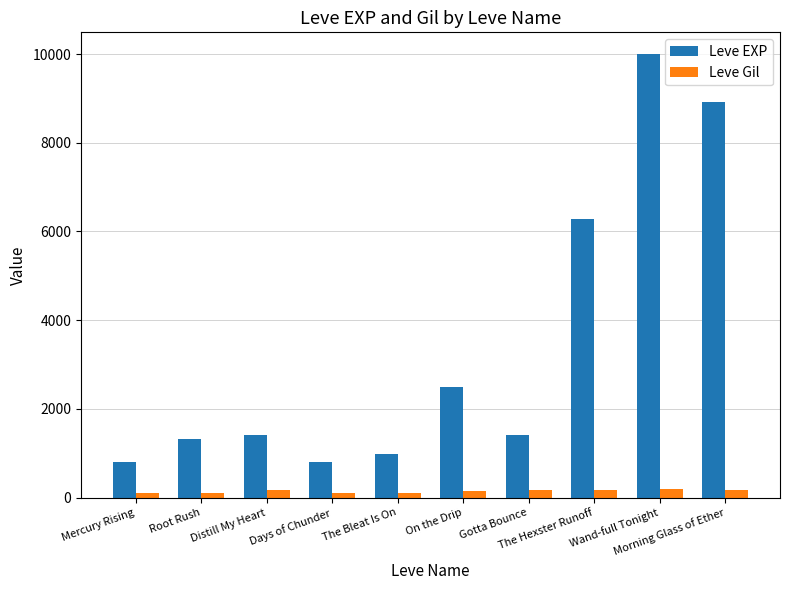

The Leve EXP series shows 744 at Root Rush. True or false?

False